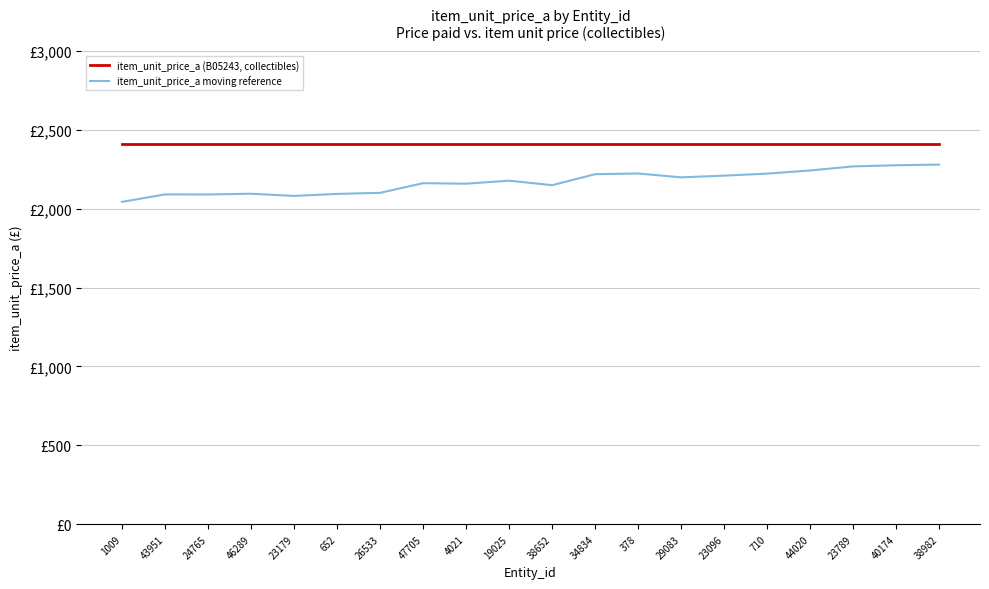

What is the label of the 8th point from the right?

378